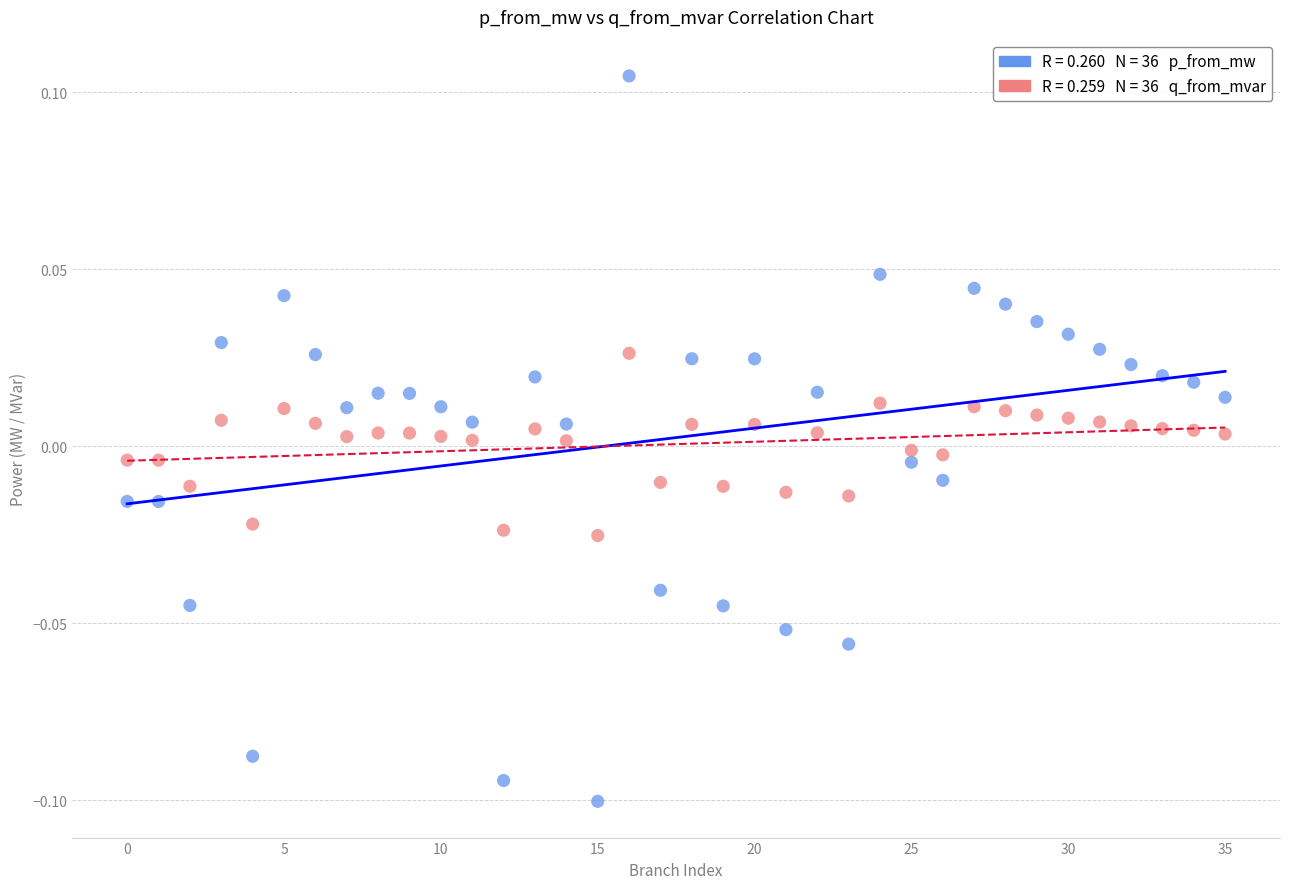

Count the number of points in this scatter plot.

72